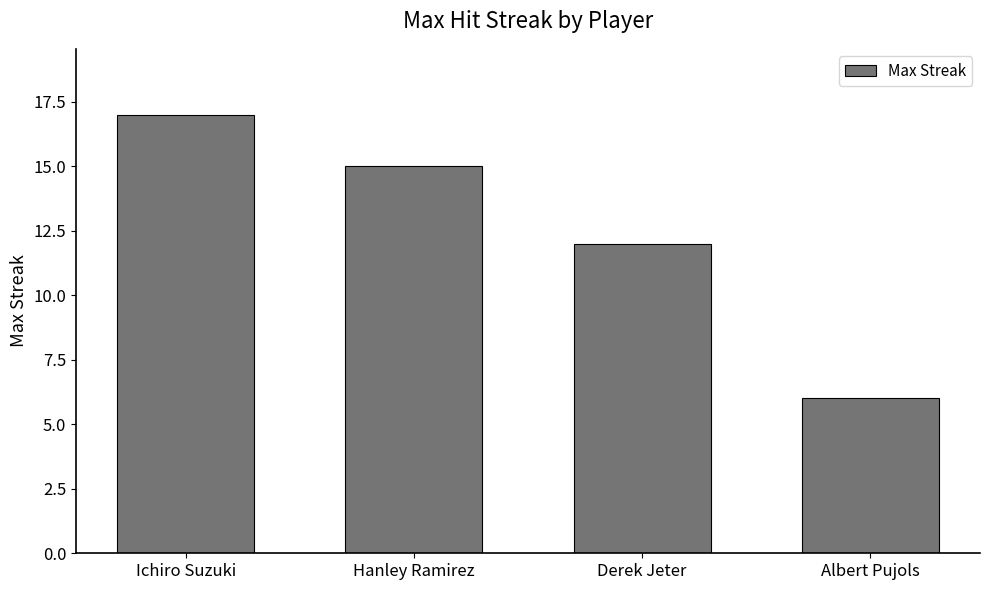

What is the label of the 1st bar from the right?

Albert Pujols